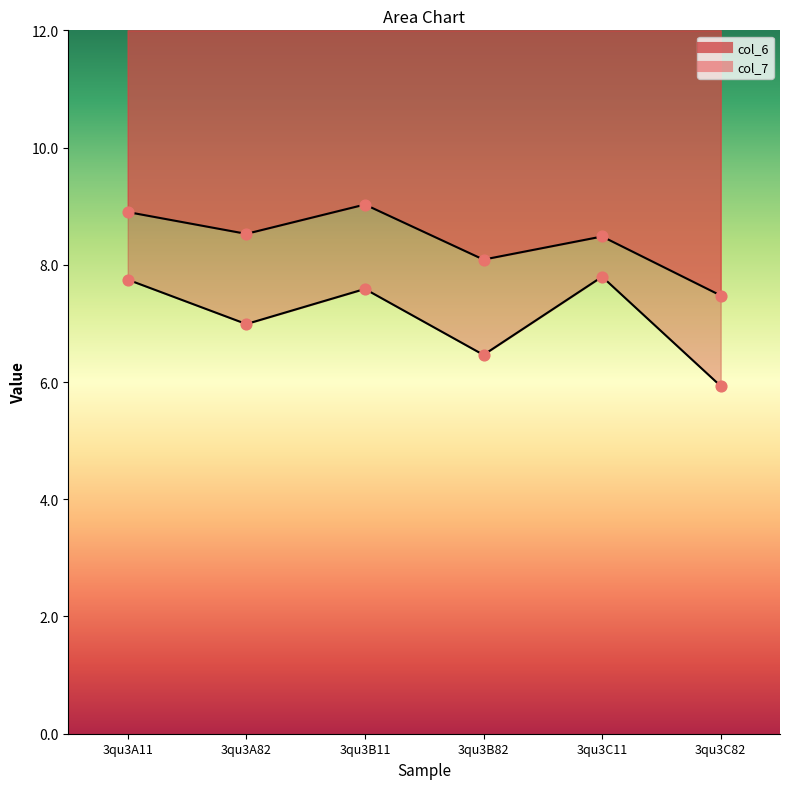

Is the value of col_6 at 3qu3C11 greater than the value of col_7 at 3qu3C82?

Yes